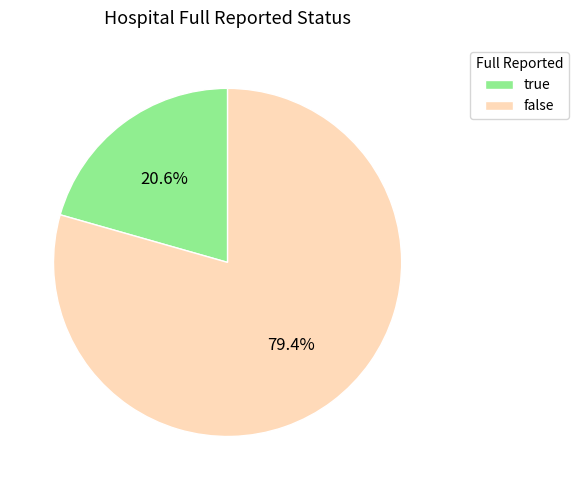

Count the number of slices in the pie.

2